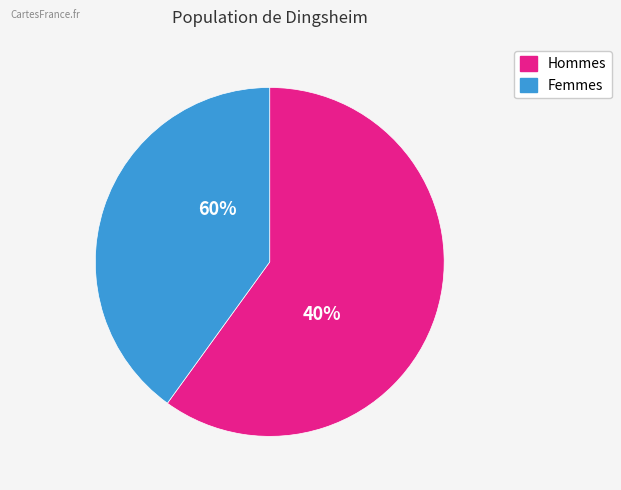

Is there a majority slice in this chart?

Yes